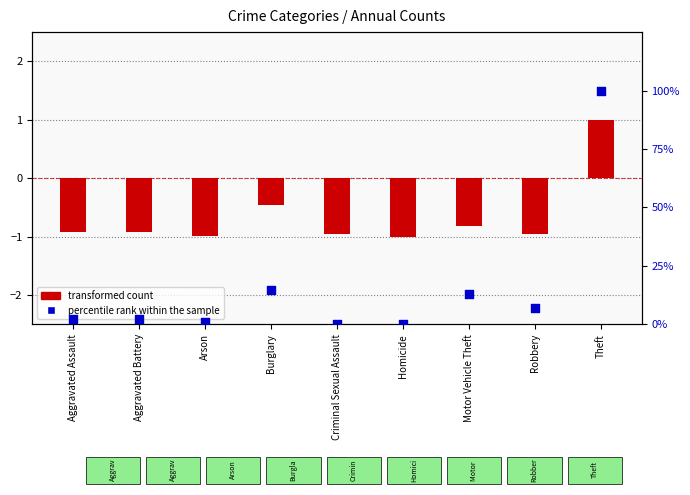

Is the value of transformed count at Homicide greater than the value of percentile rank within the sample at Aggravated Battery?

No